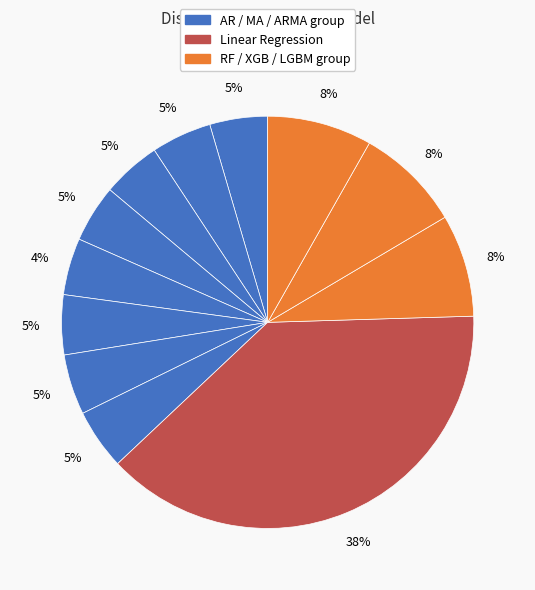

Count the number of slices in the pie.

12